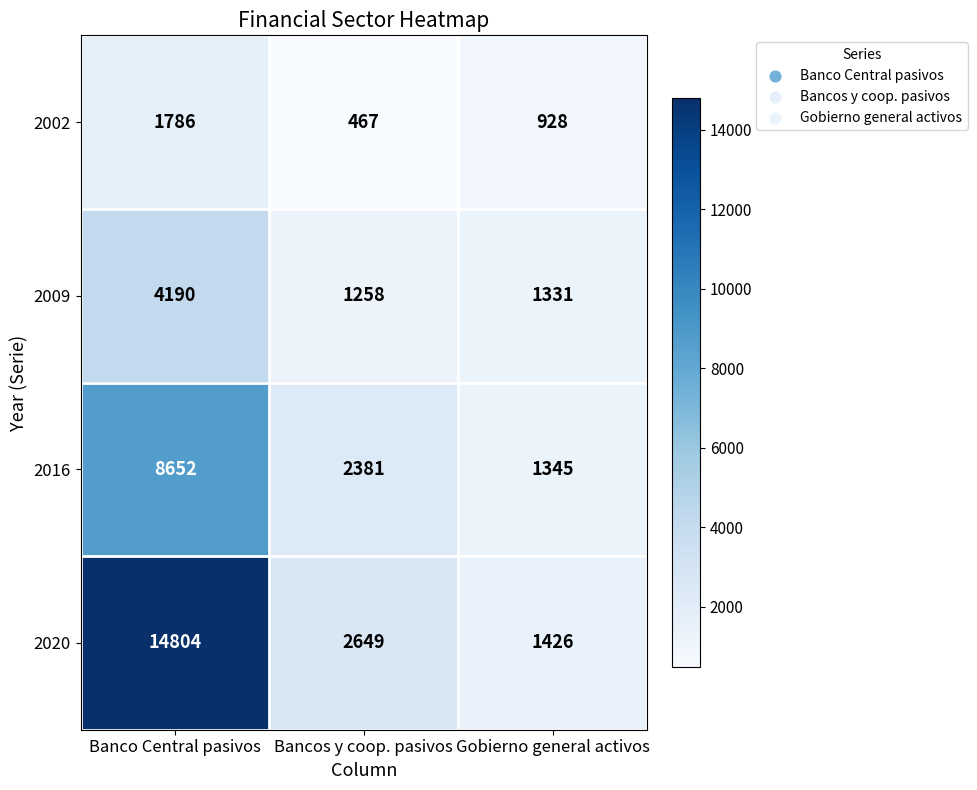

Rank the series at Gobierno general activos from highest to lowest value.

2020, 2016, 2009, 2002